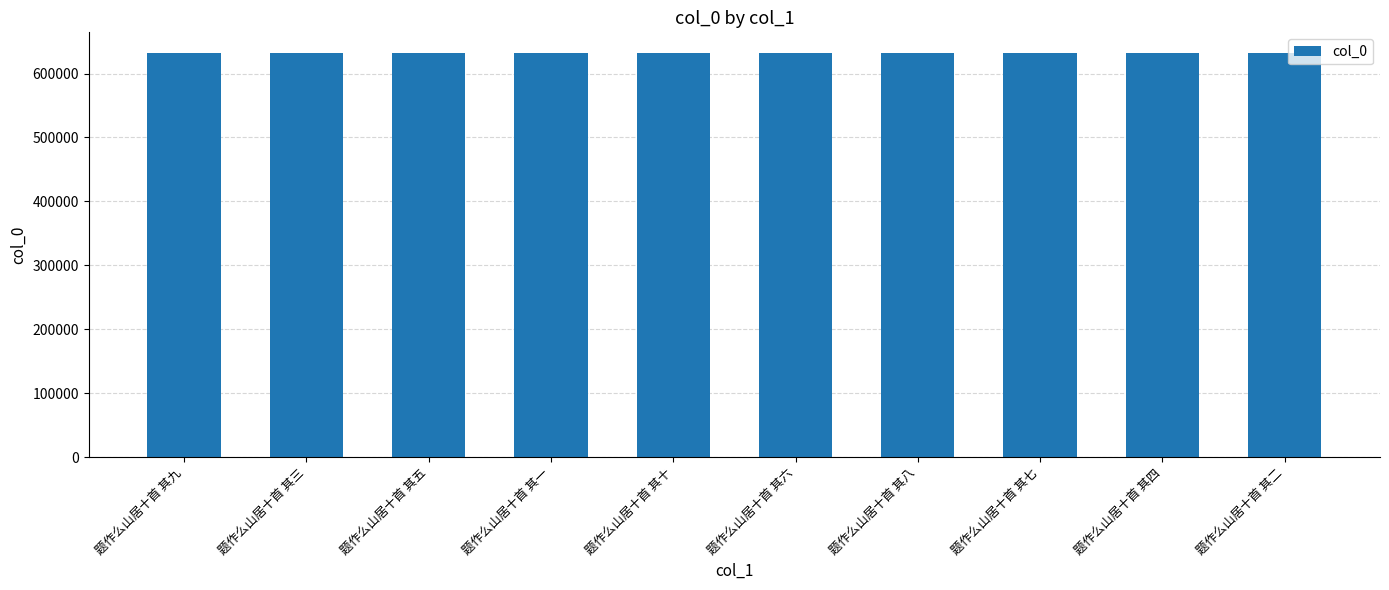

The value at 题作么山居十首 其二 is 883672. True or false?

False